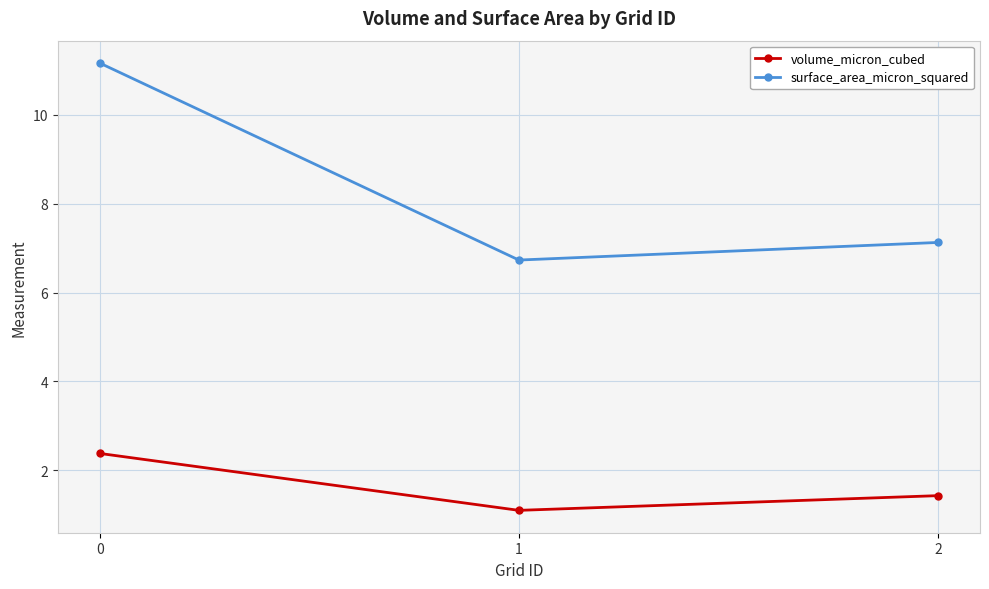

How many data points in surface_area_micron_squared are above 7?

2